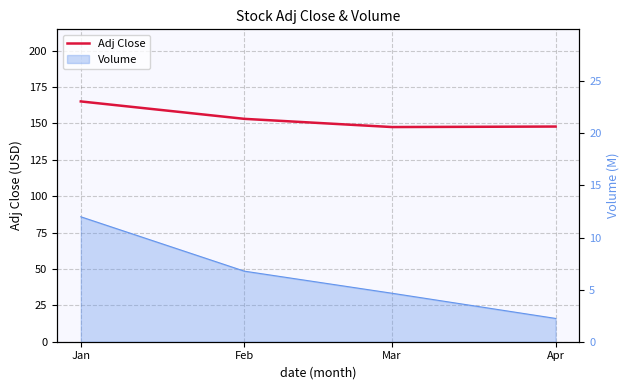

Where is the first local minimum?

Mar